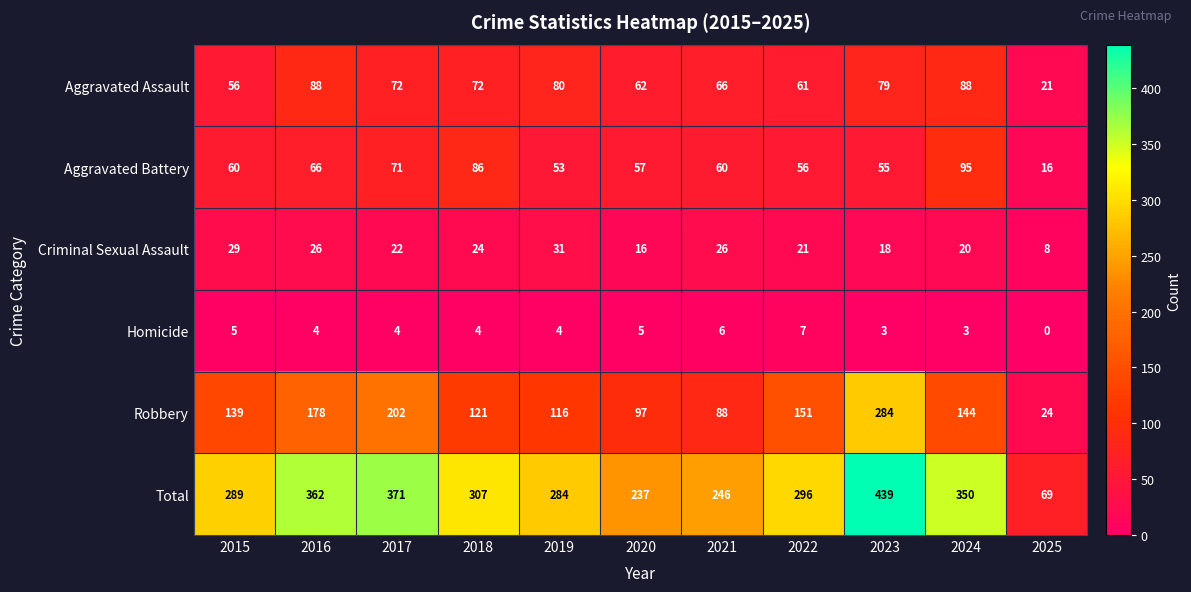

What is the sum of the Aggravated Assault values at 2025 and 2017?

93